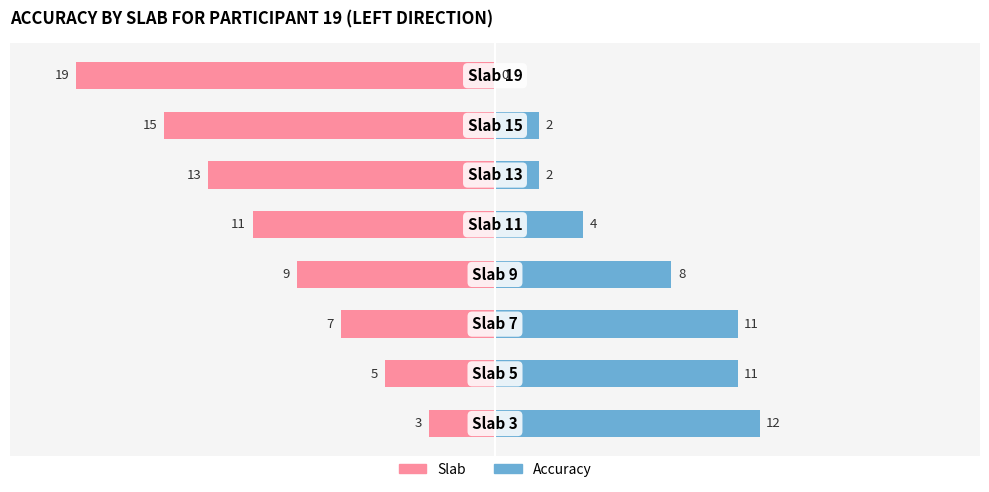

Reading left to right, list all the values displayed in this chart.

Slab: -3	-5	-7	-9	-11	-13	-15	-19
Accuracy: 12	11	11	8	4	2	2	0